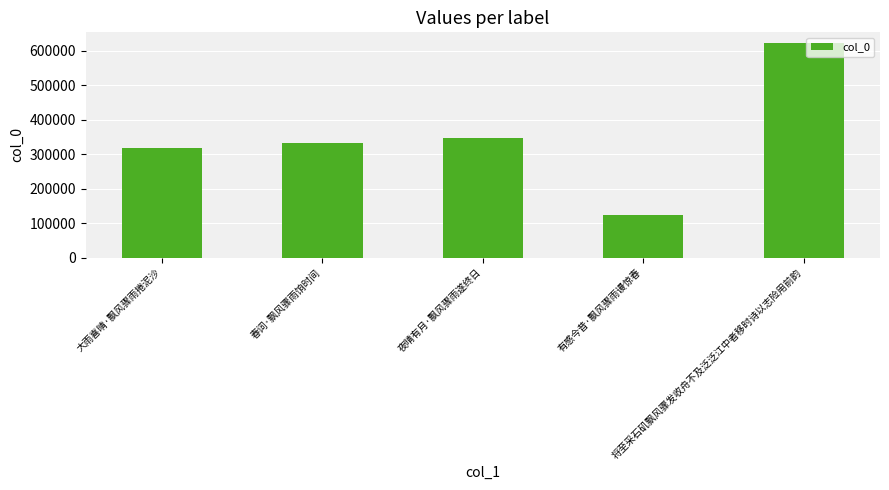

What is the difference between the values at 大雨喜晴·飘风骤雨捲泥沙 and 春词·飘风骤雨饷时间?

13779